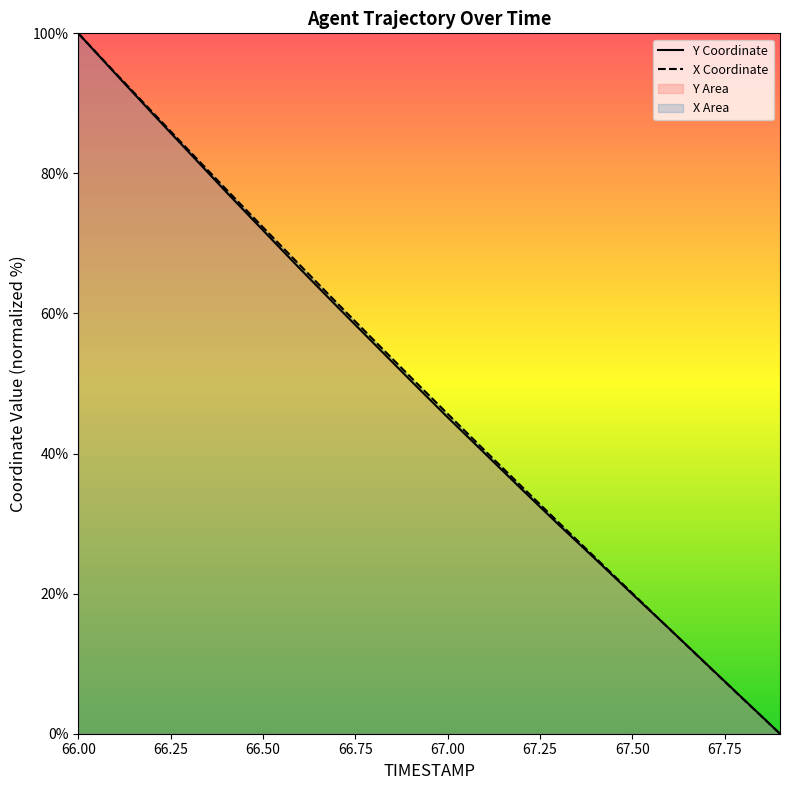

What is the maximum value for X Coordinate?

100.0